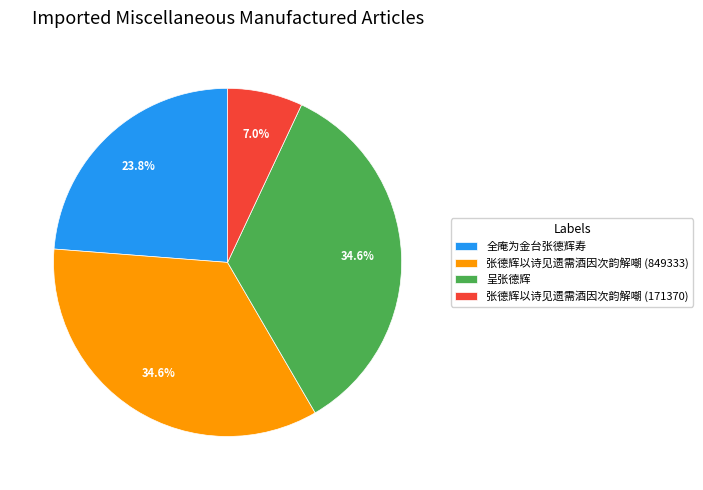

Approximately how many times larger is the value at 张德辉以诗见遗需酒因次韵解嘲 (849333) compared to 全庵为金台张德辉寿?

1.5